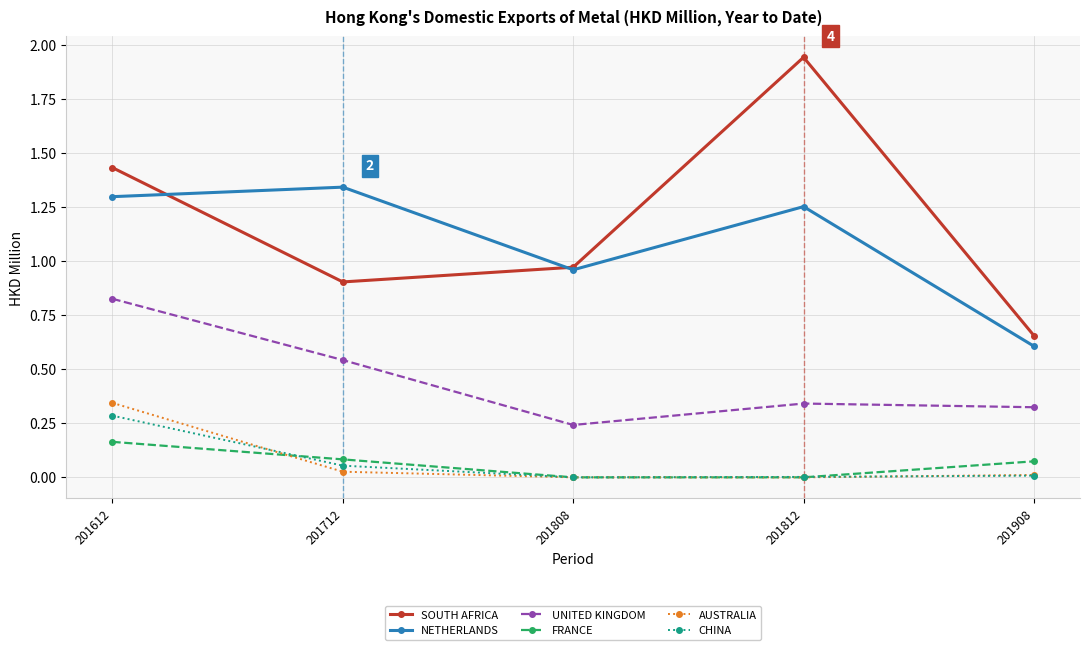

Which series changed the most between 201712 and 201908?

NETHERLANDS